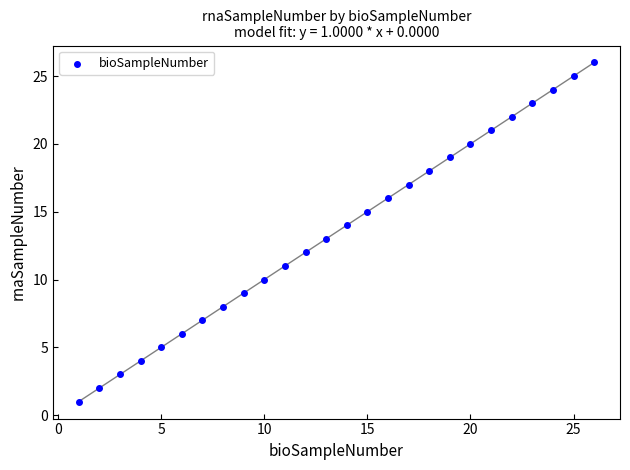

What is the range of Y values (max minus min)?

25